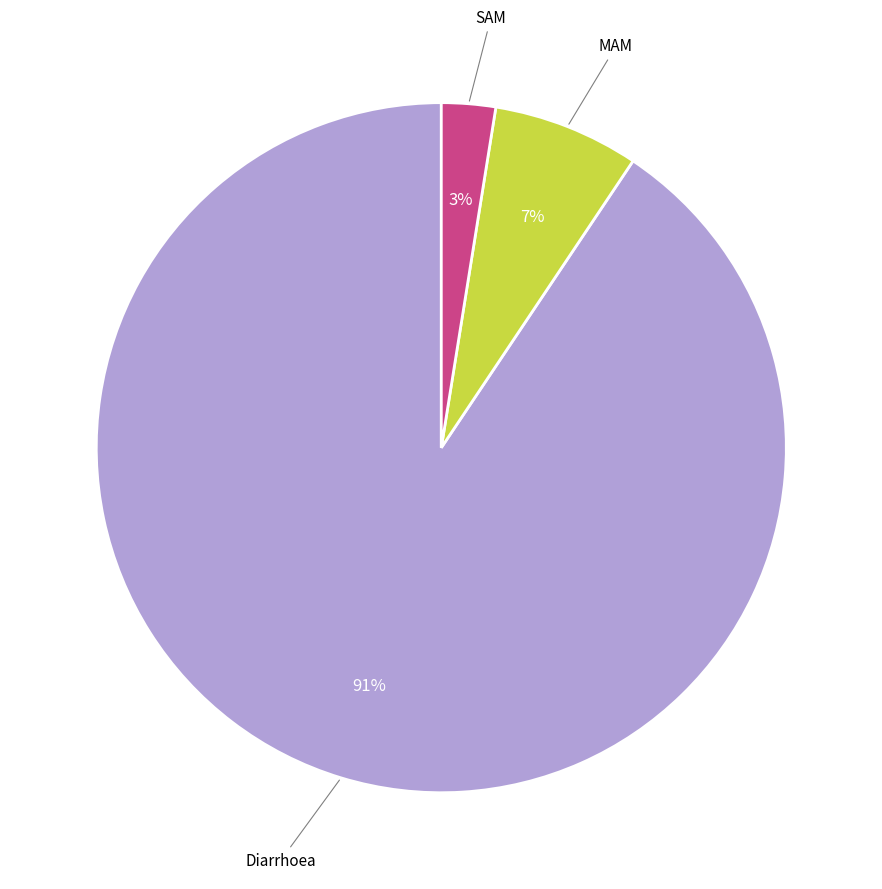

To the nearest percent, what is the average slice percentage?

33%